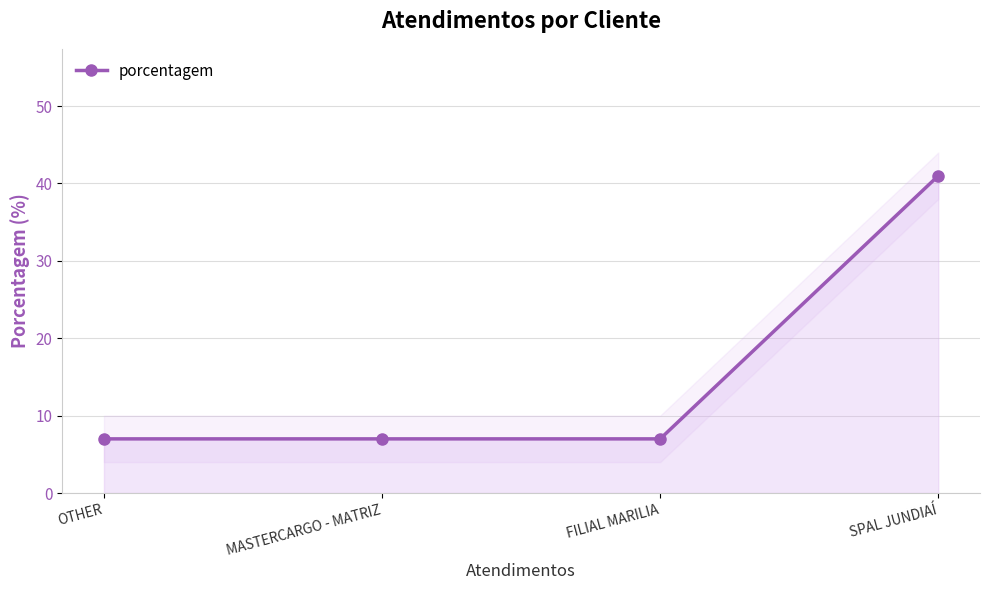

Reading right to left, extract all data points from this chart.

SPAL JUNDIAÍ=41	FILIAL MARILIA=7	MASTERCARGO - MATRIZ=7	OTHER=7